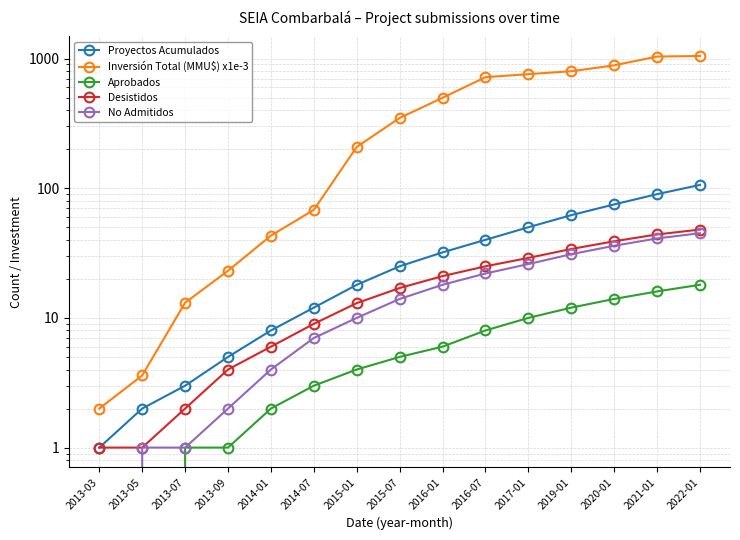

What is the difference between the second highest and second lowest values in the Inversión Total (MMU$) x1e-3 series?

1032.5